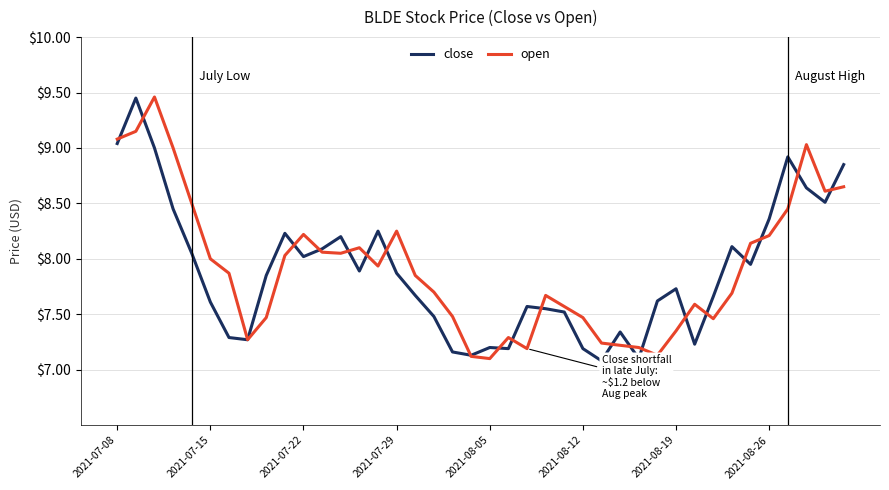

What is the smallest value displayed?

7.1